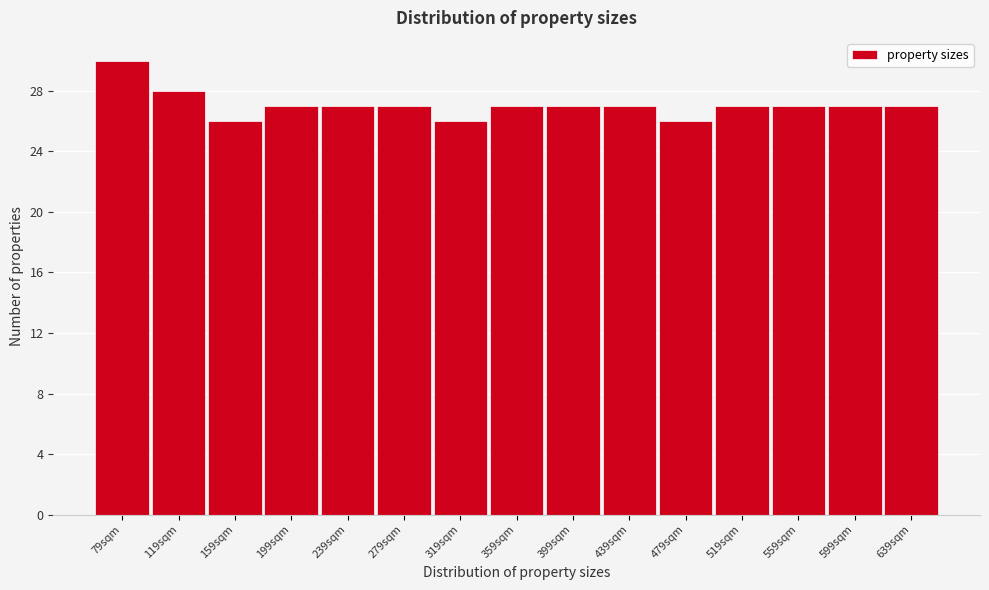

Reading left to right, list every bar in this chart as the range it spans on the x-axis followed by its height. Neither the bar edges nor the heights are printed on the chart, so give them approximately, as read against the axes.

59 to 99: 30
99 to 139: 28
139 to 179: 26
179 to 219: 27
219 to 259: 27
259 to 299: 27
299 to 339: 26
339 to 379: 27
379 to 419: 27
419 to 459: 27
459 to 499: 26
499 to 539: 27
539 to 579: 27
579 to 619: 27
619 to 659: 27